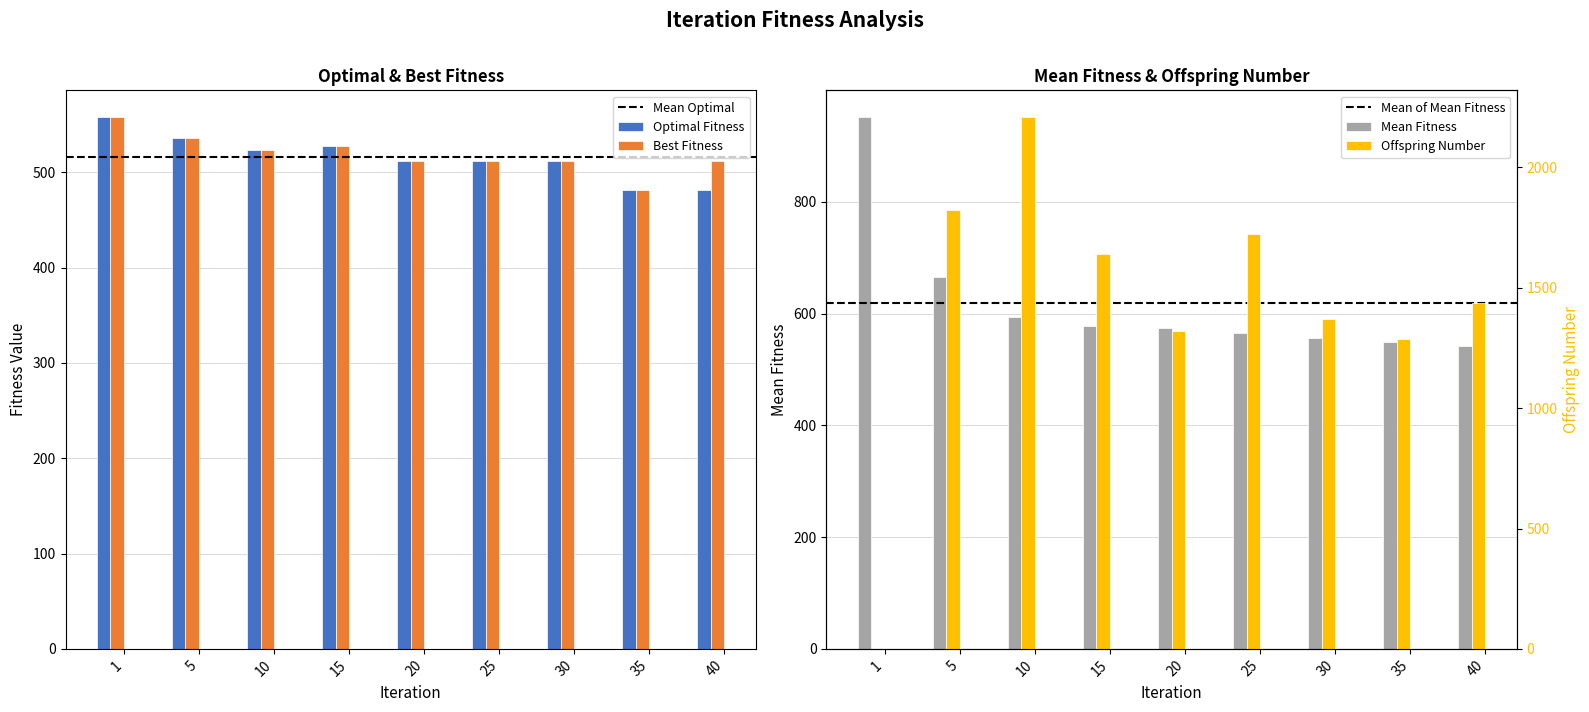

Rank the series at 1 from lowest to highest value.

Offspring Number, Optimal Fitness, Best Fitness, Mean Fitness